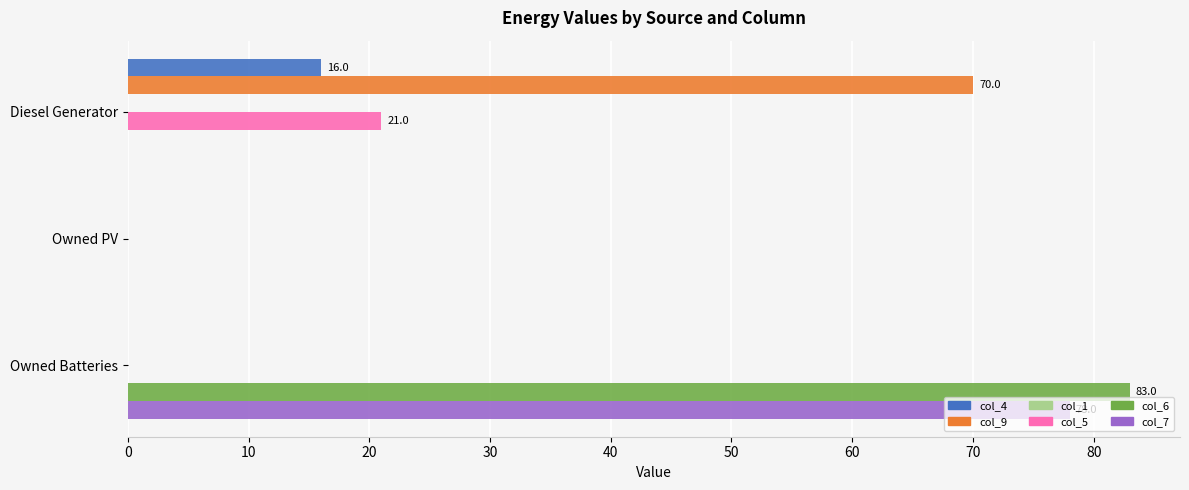

At which category is the sum across all series the highest?

Owned Batteries